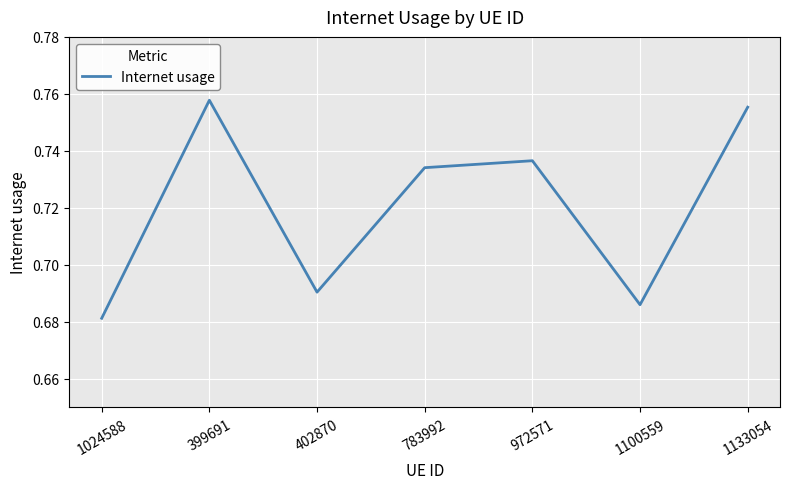

What is the sum of all values?

5.0